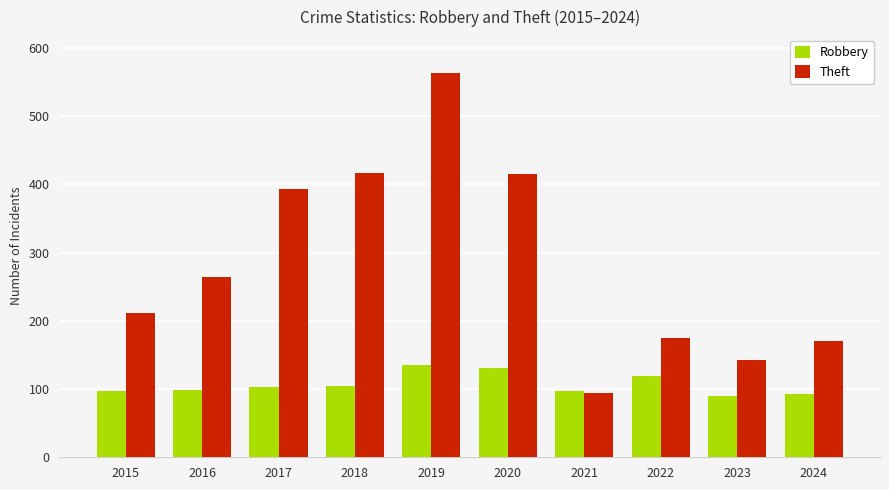

Which series changed the most between 2018 and 2022?

Theft